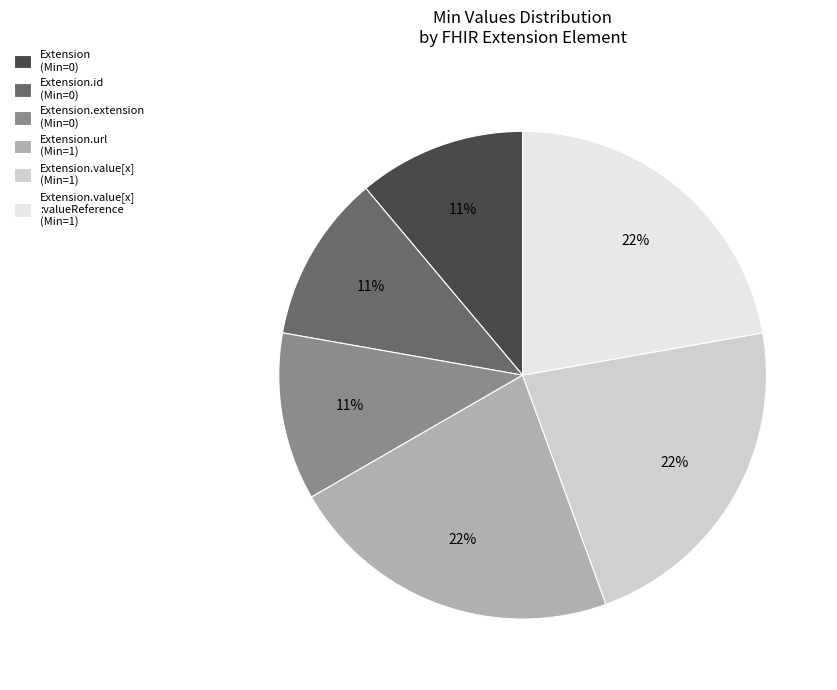

How many segments does this pie chart have?

6